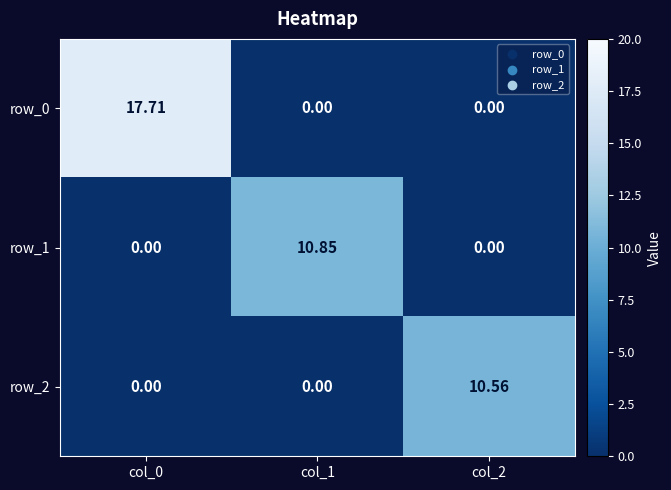

Is it true that row_2 equals -6.3 at col_0?

False